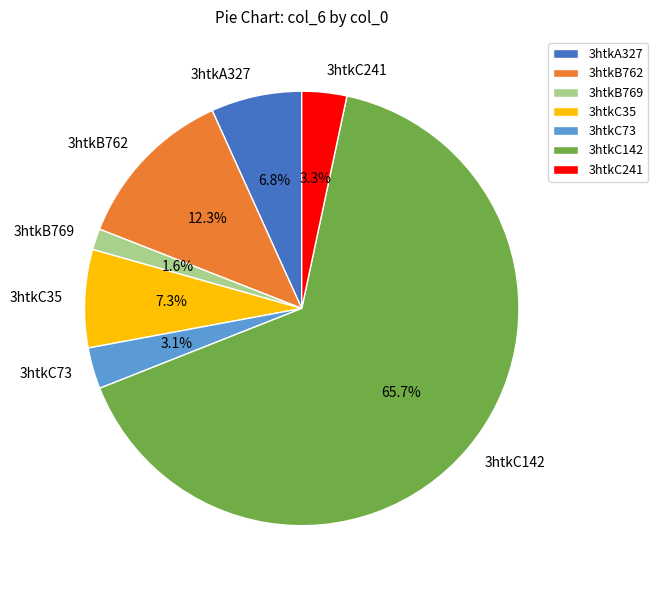

What percentage is the 3htkB769 slice, to the nearest percent?

2%